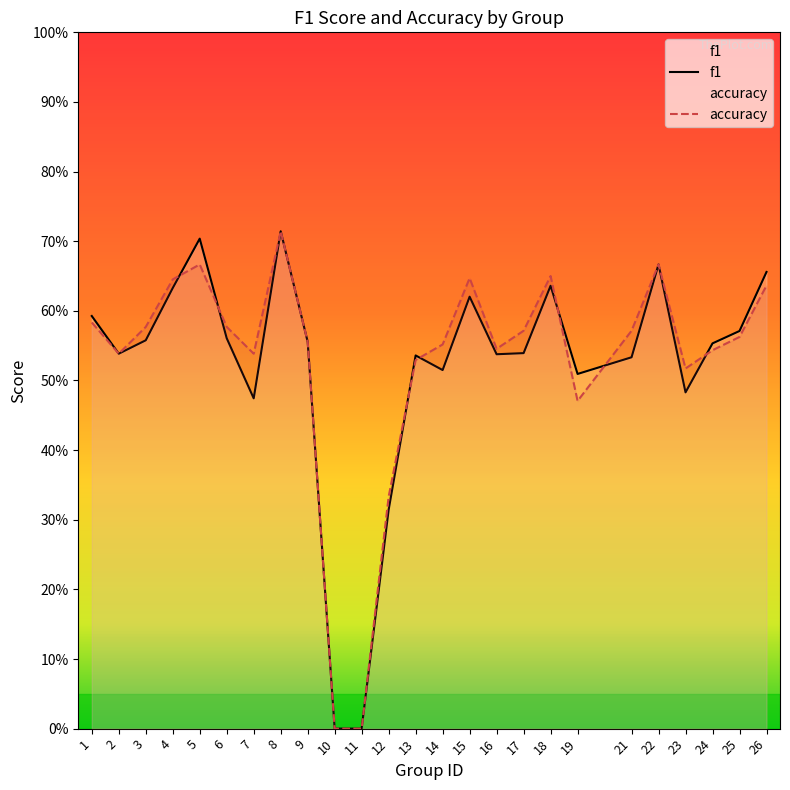

What is the sum of all accuracy values?

13.2